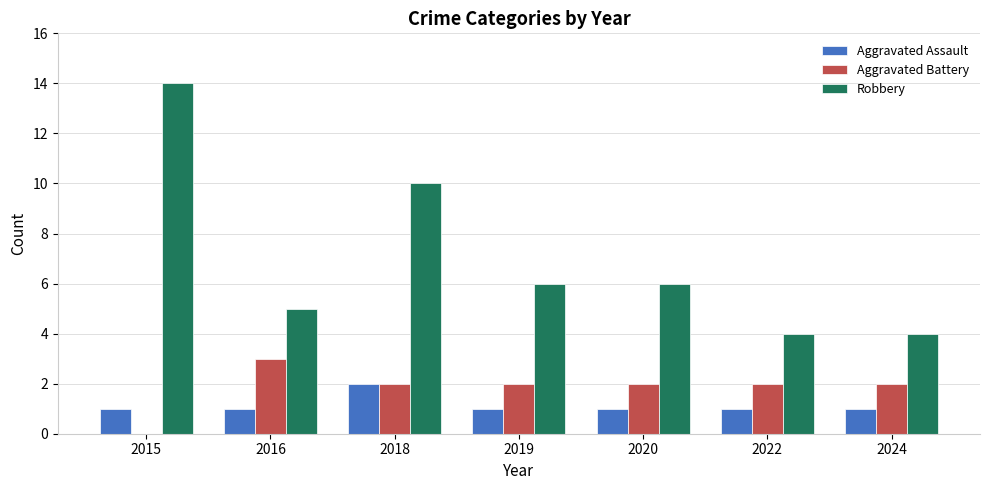

What is the total value across all series at 2019?

9